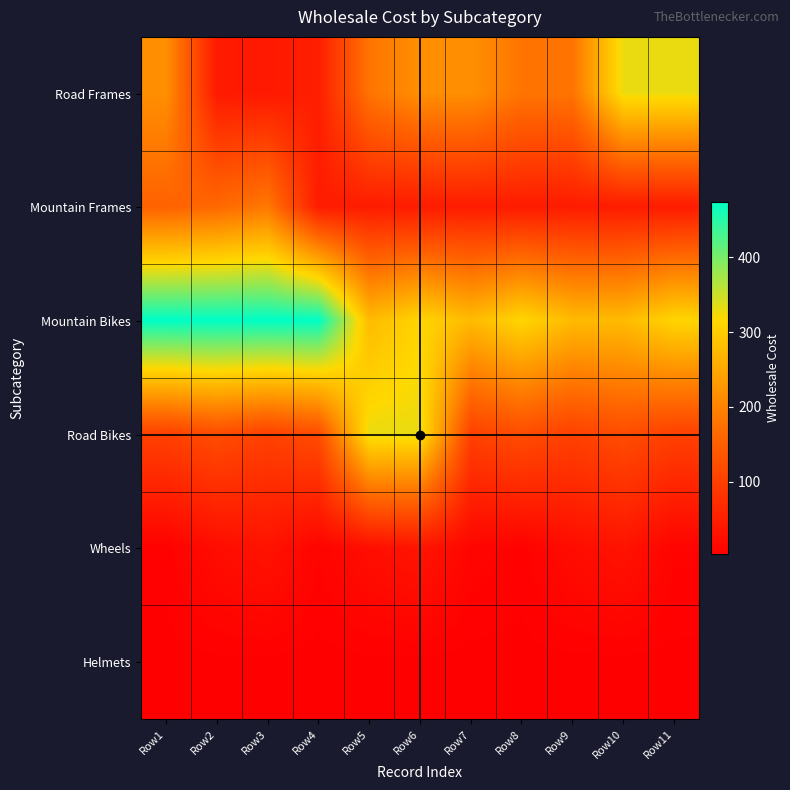

Reading left to right, transcribe all the data shown in this chart.

Road Frames: Row1=217.2	Row2=44.0	Row3=42.5	Row4=51.2	Row5=180.6	Row6=217.2	Row7=217.2	Row8=180.6	Row9=180.6	Row10=330.2	Row11=330.2
Mountain Frames: Row1=154.3	Row2=163.4	Row3=184.8	Row4=46.5	Row5=46.5	Row6=46.5	Row7=46.5	Row8=46.5	Row9=46.5	Row10=46.5	Row11=46.5
Mountain Bikes: Row1=474.5	Row2=474.5	Row3=474.5	Row4=474.5	Row5=276.5	Row6=313.0	Row7=276.5	Row8=313.0	Row9=276.5	Row10=276.5	Row11=313.0
Road Bikes: Row1=103.3	Row2=121.7	Row3=103.3	Row4=121.7	Row5=330.2	Row6=330.2	Row7=103.3	Row8=121.7	Row9=103.3	Row10=121.7	Row11=103.3
Wheels: Row1=6.7	Row2=23.2	Row3=33.3	Row4=9.7	Row5=26.2	Row6=36.3	Row7=12.5	Row8=6.7	Row9=23.2	Row10=33.3	Row11=9.7
Helmets: Row1=3.0	Row2=3.5	Row3=3.3	Row4=3.0	Row5=3.5	Row6=3.3	Row7=3.0	Row8=3.5	Row9=3.3	Row10=3.0	Row11=3.5